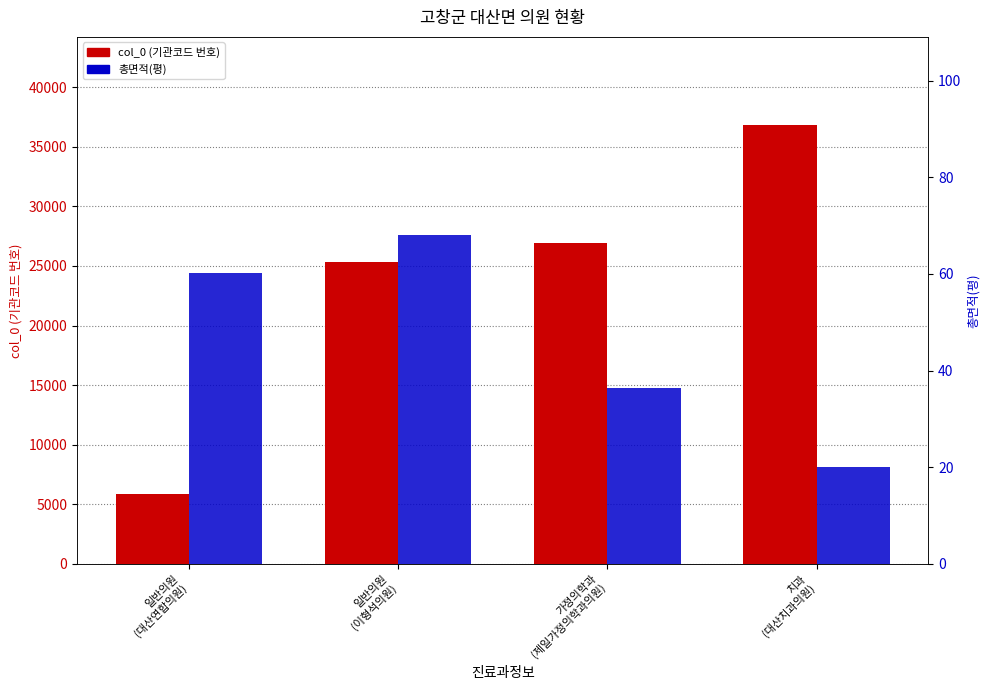

How many bars are there in each group?

2